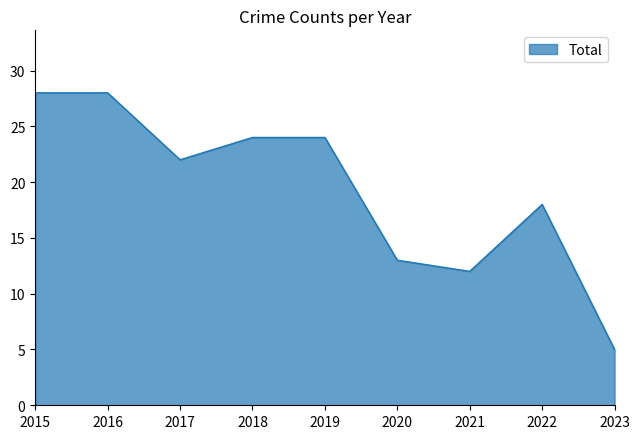

True or false: the data shows 9 at 2020.

False